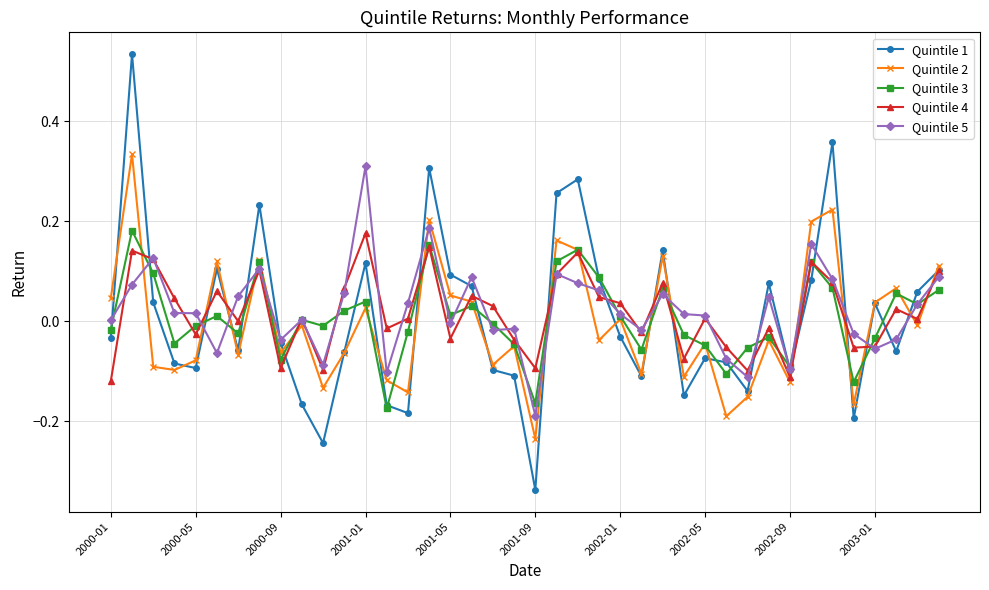

At how many categories does at least one series exceed 0?

30